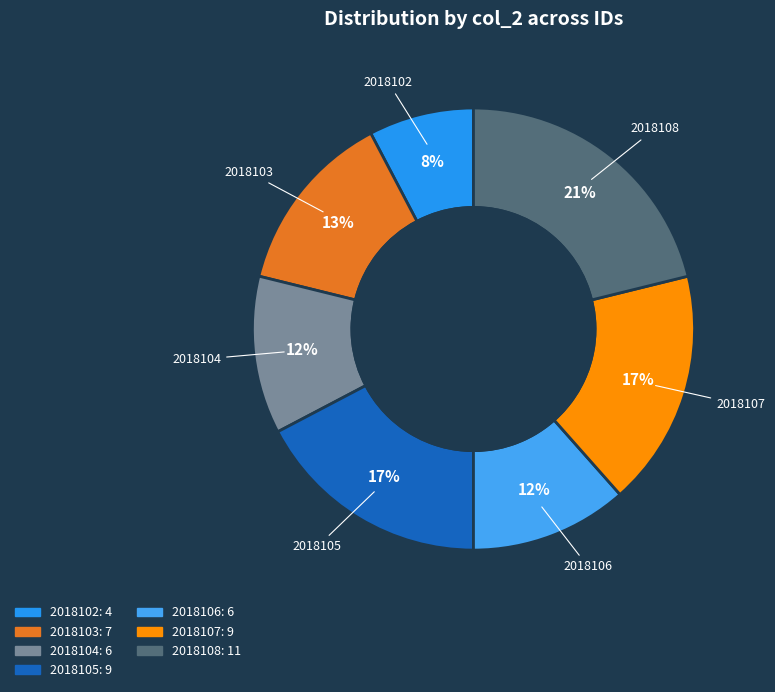

Is it true that 2018102 is 16% of the pie?

False